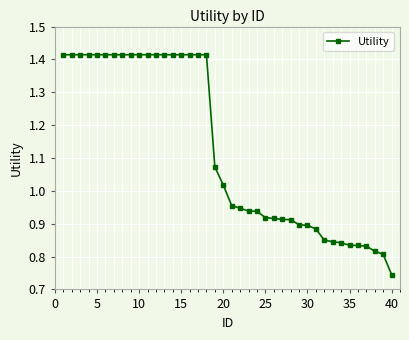

What is the difference between the second highest and second lowest values?

0.6